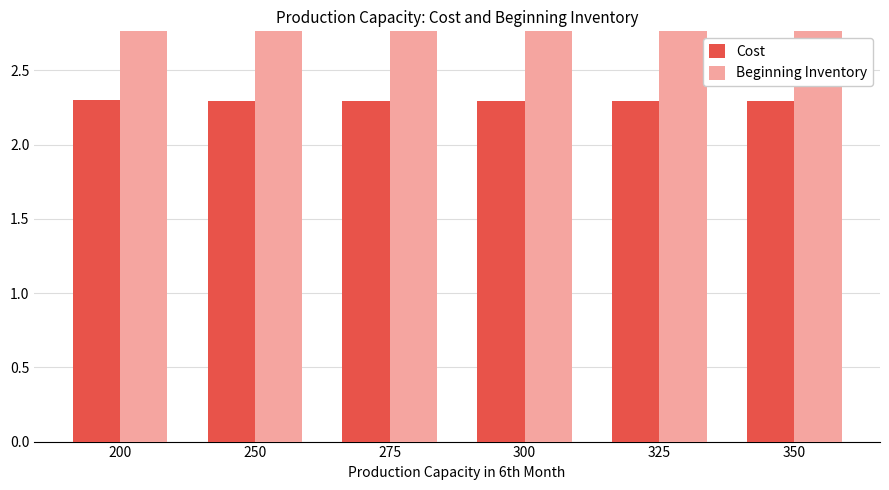

At 325, list the series in order from smallest to largest.

Cost, Beginning Inventory